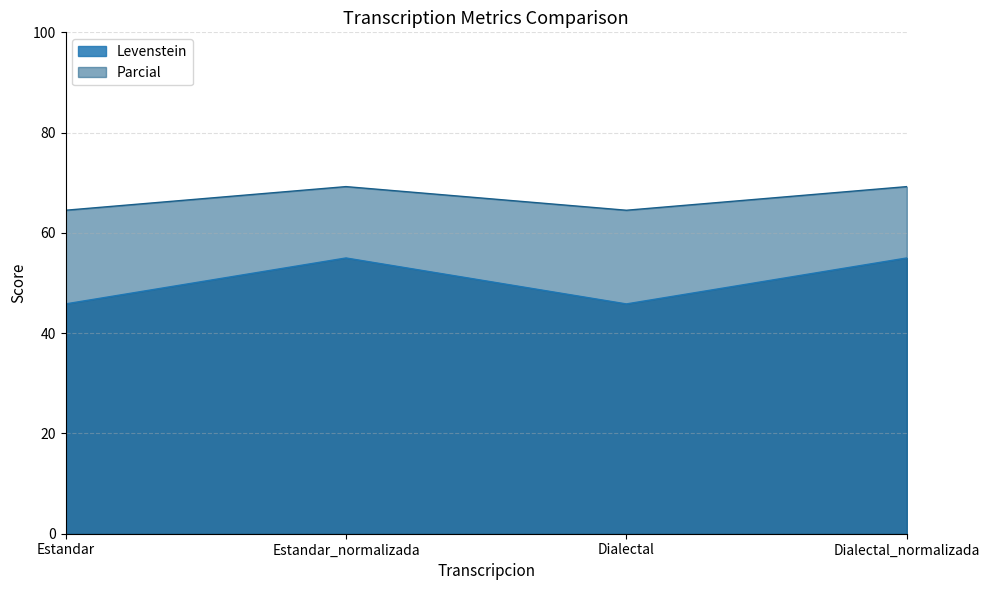

What is the sum of all Levenstein values?

201.7